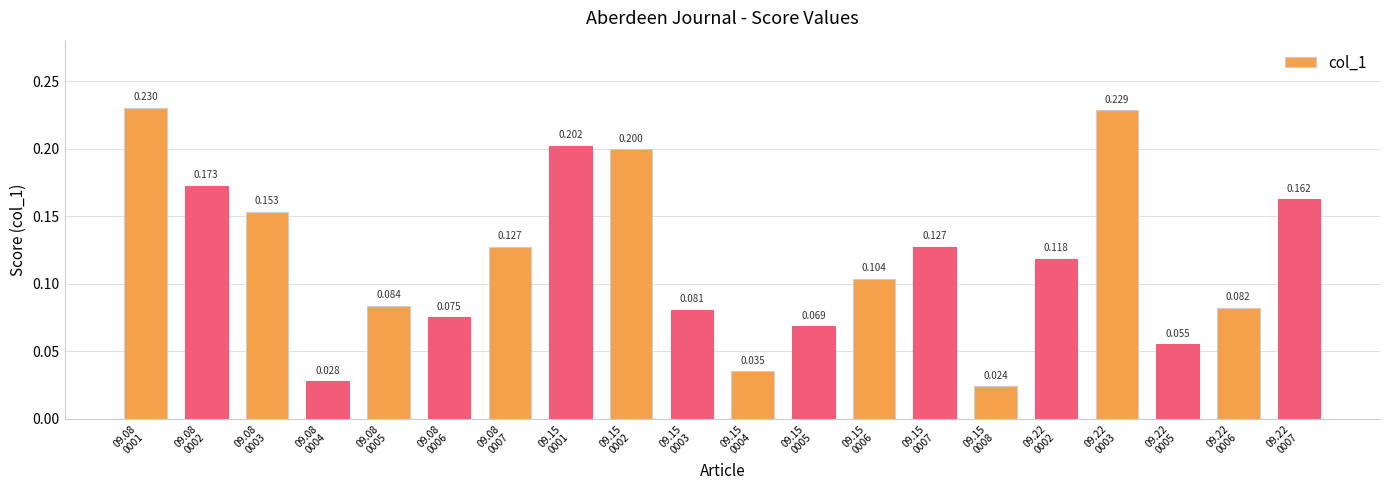

Are the bars horizontal?

No